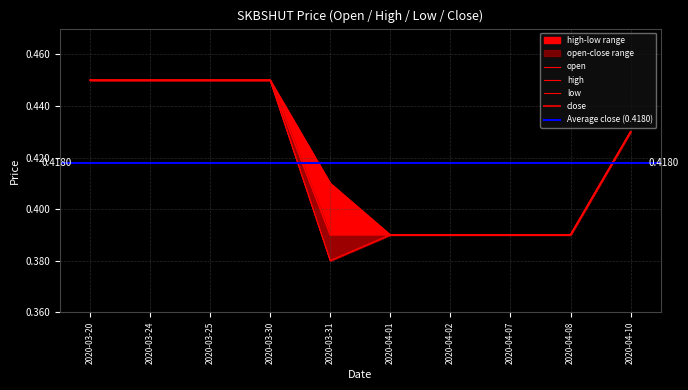

What is the value of the low point at the 6th from the left?

0.4